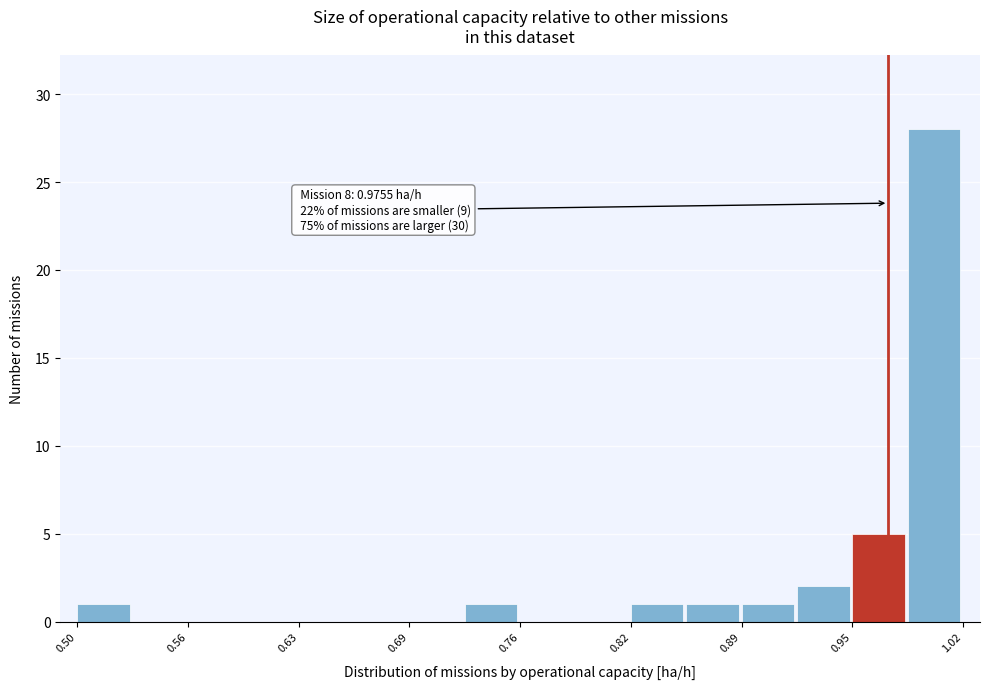

Around what value on the x-axis is the tallest bar? Give the approximate position of its centre, as read against the axis.

1.00